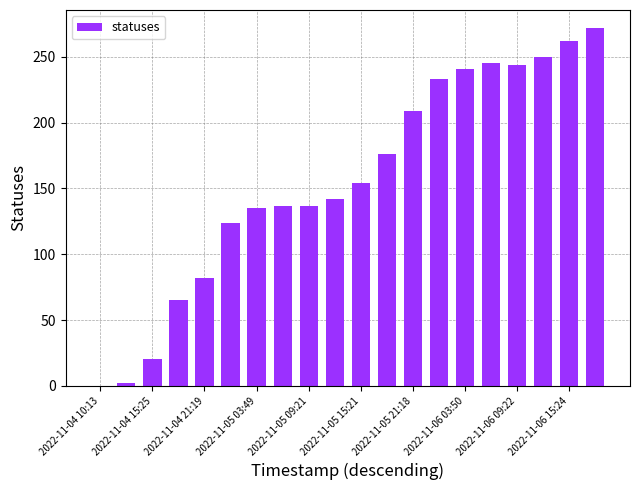

What is the greatest value displayed?

272